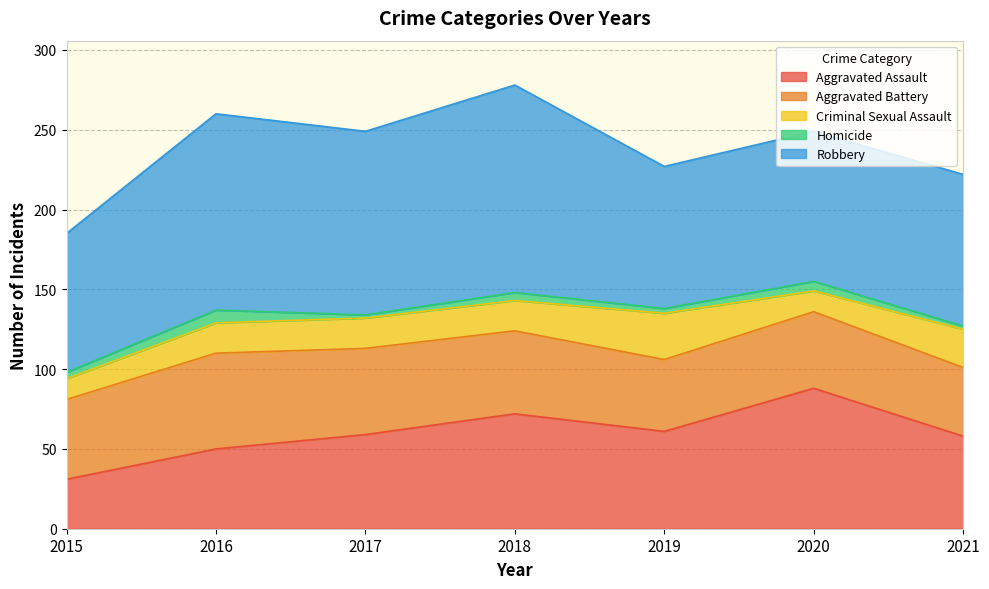

What is the value of the Homicide point at the 4th from the left?

5